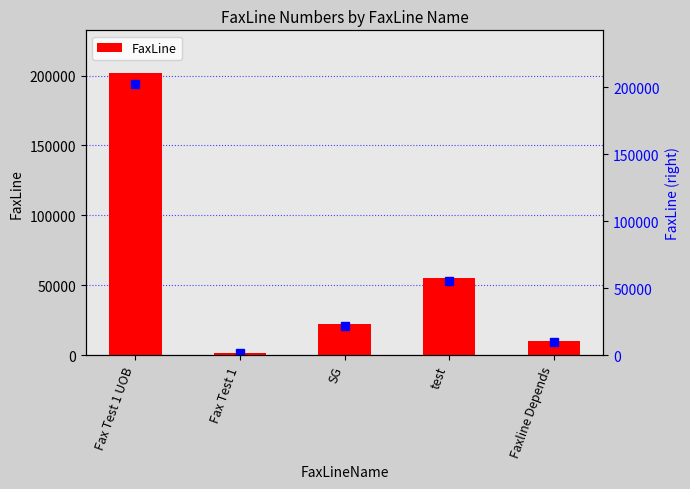

Is it true that the value at SG is 33450?

False